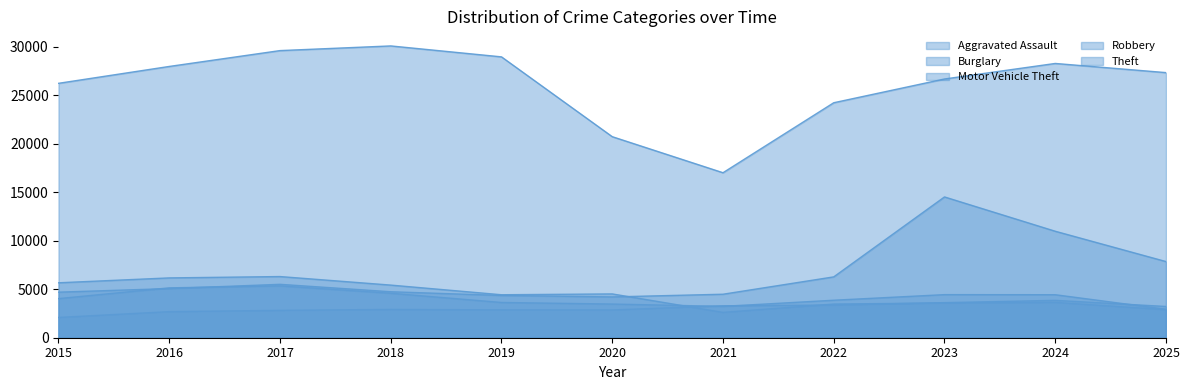

Which category has the highest value across all series?

2018